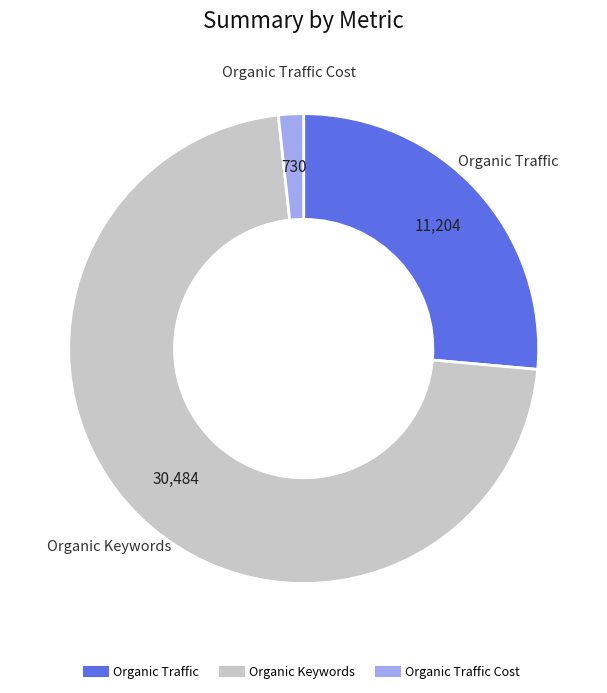

Is there any slice that represents more than half of the pie?

Yes